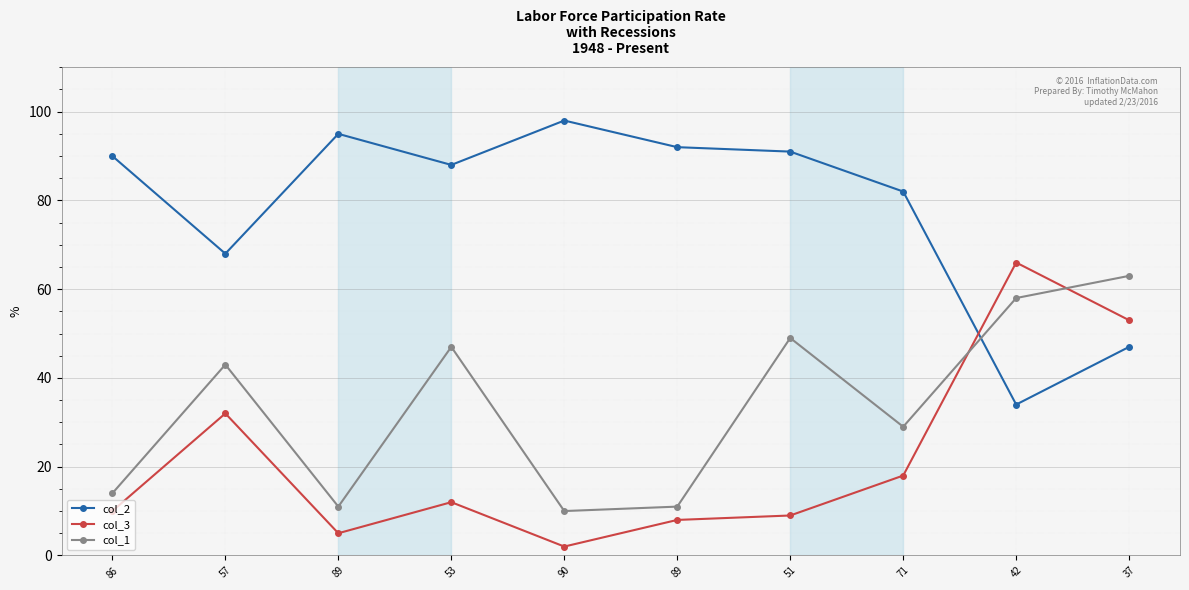

What are all the series names shown in the legend?

col_2, col_3, col_1